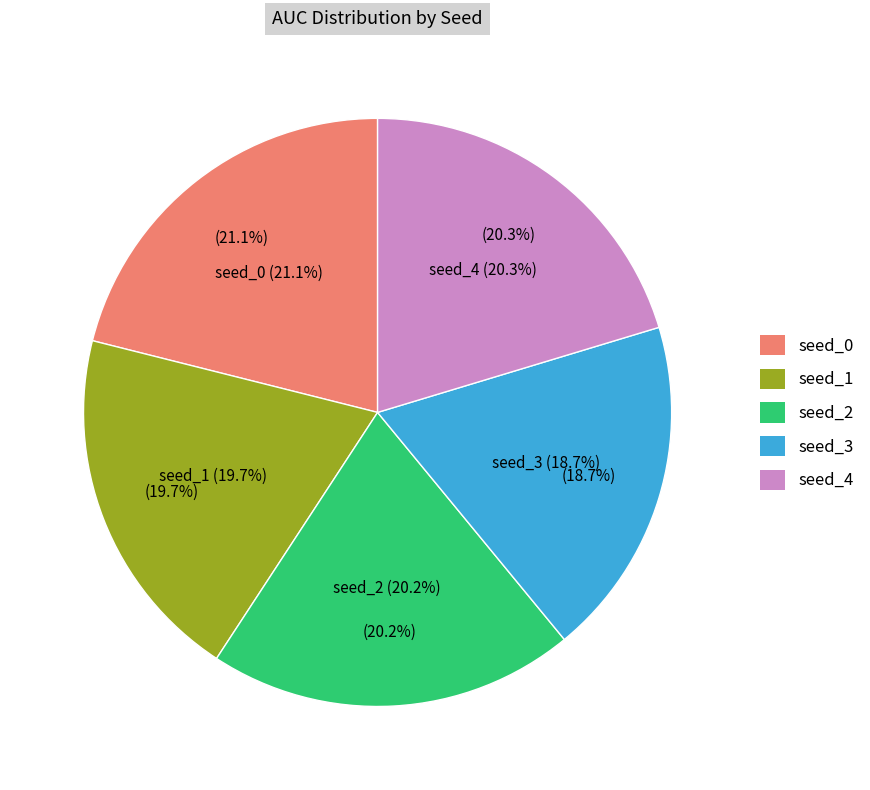

Count the number of slices in the pie.

5